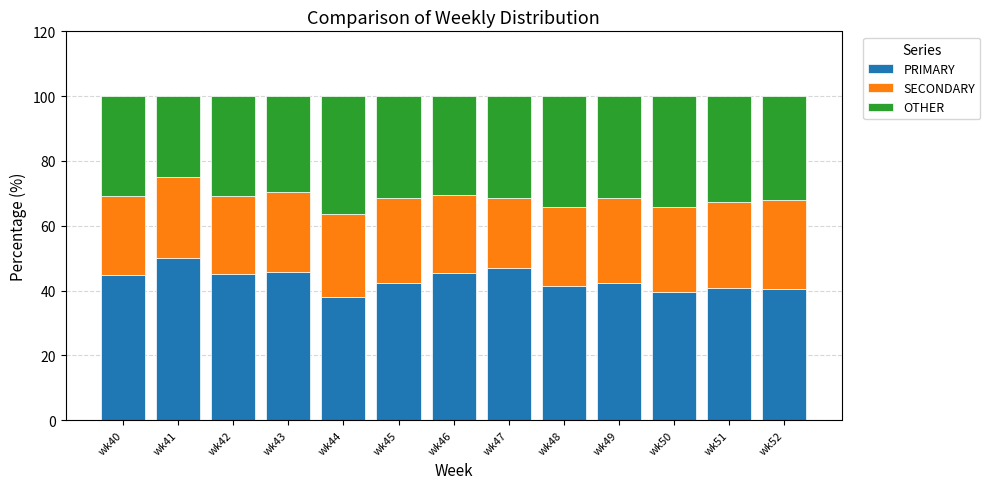

What is the sum of all PRIMARY values?

563.6